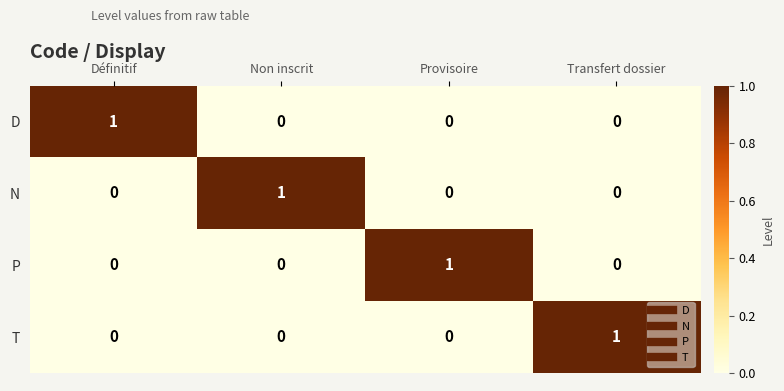

At how many categories does at least one series exceed 0?

4